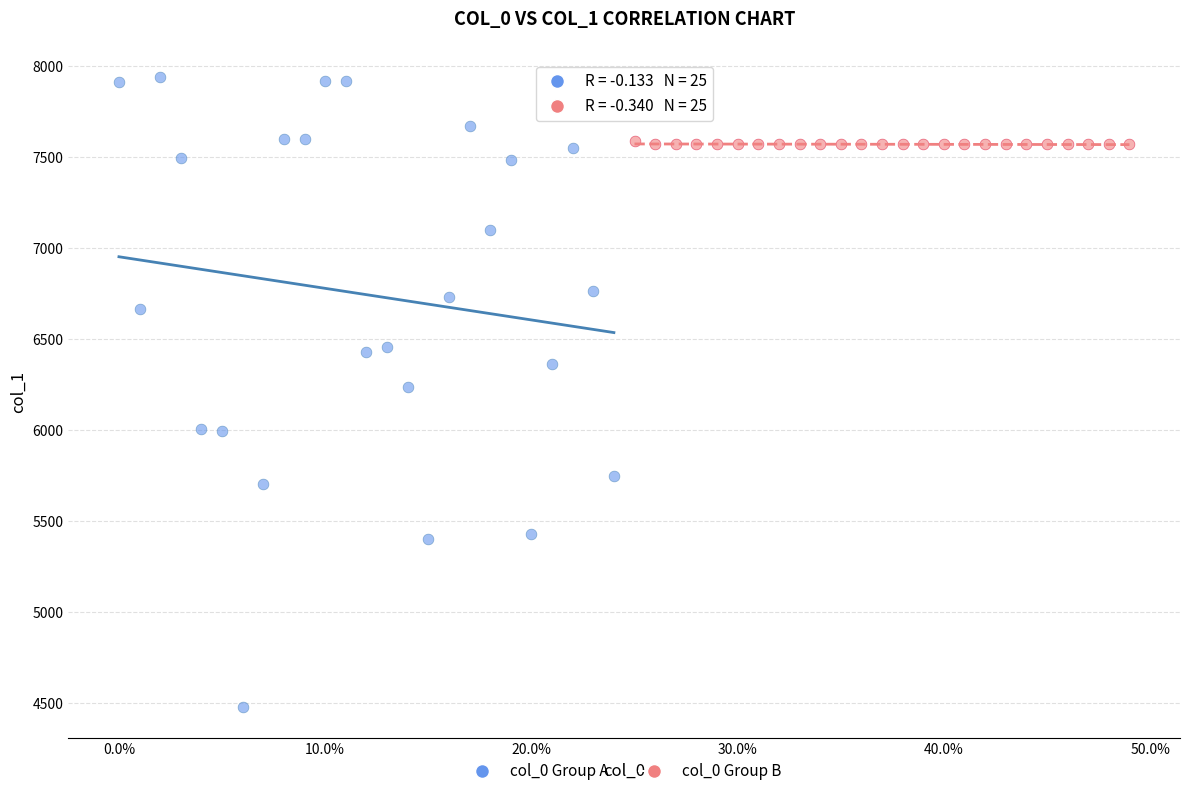

What are all the series names shown in the legend?

col_0 Group A, col_0 Group B